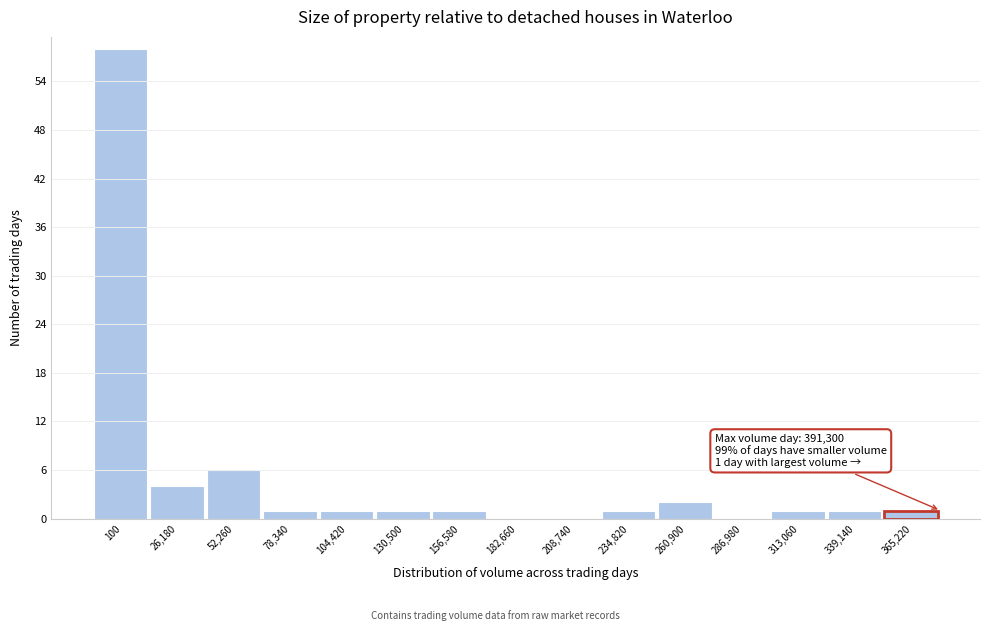

Reading left to right, list all the values displayed in this chart.

100=58	26,180=4	52,260=6	78,340=1	104,420=1	130,500=1	156,580=1	182,660=0	208,740=0	234,820=1	260,900=2	286,980=0	313,060=1	339,140=1	365,220=1